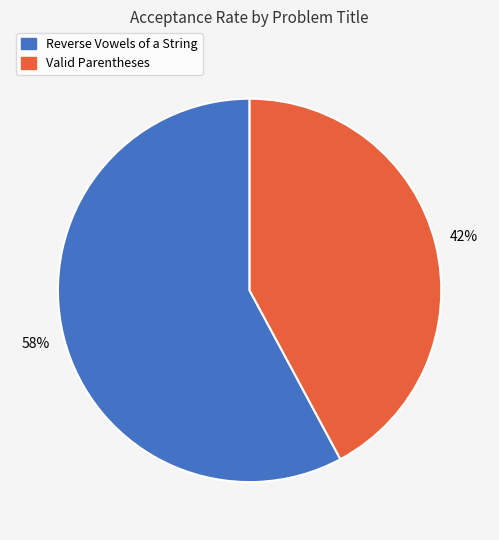

Do Reverse Vowels of a String and Valid Parentheses together represent more than half of the pie?

Yes